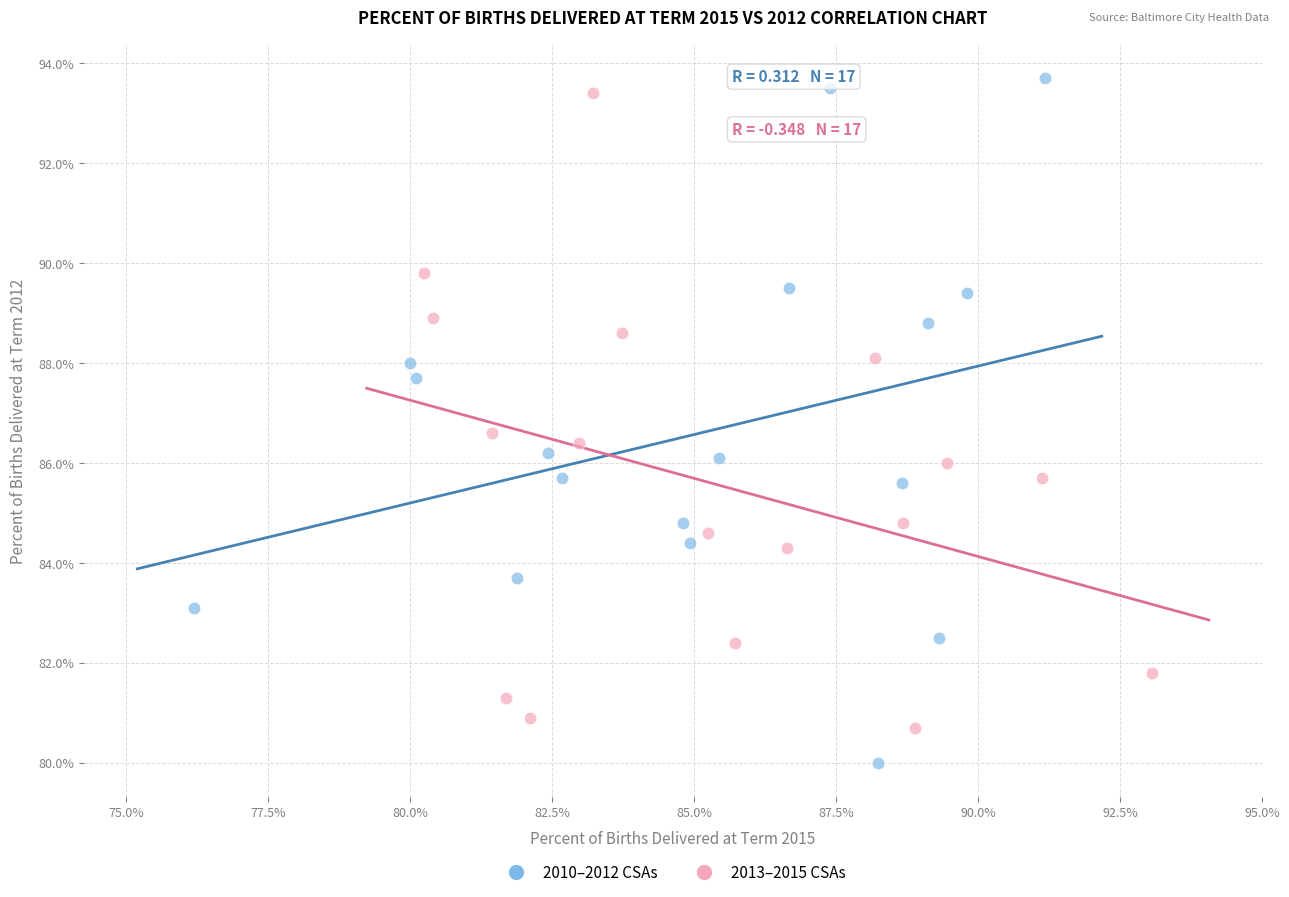

Which series has the largest Y range (max minus min)?

2010–2012 CSAs